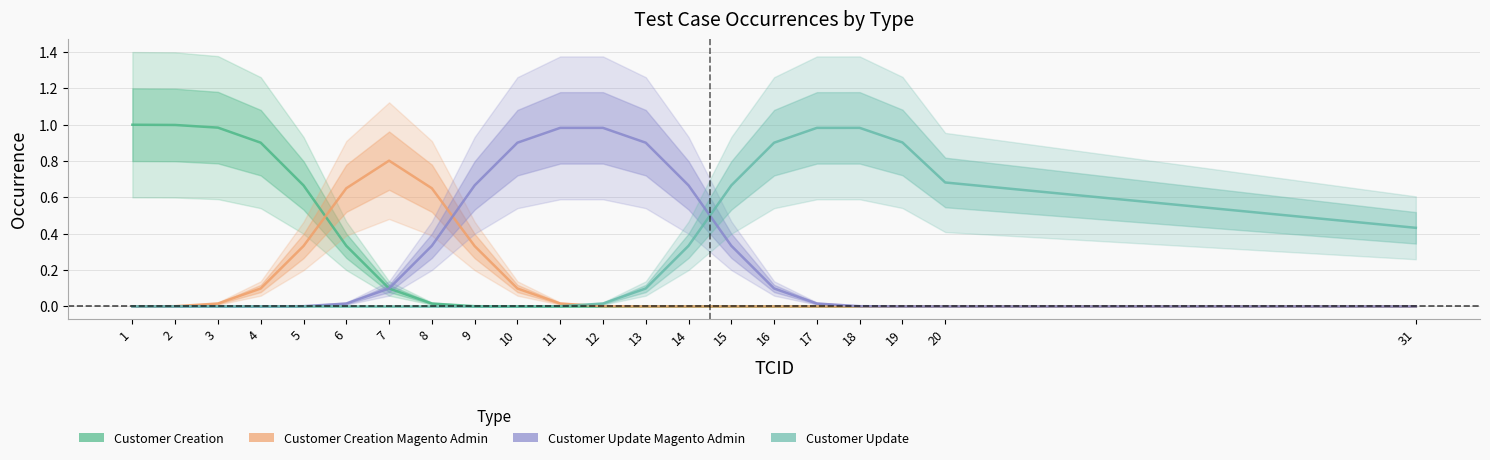

True or false: Customer Update Magento Admin has more than 2 points higher than both neighbors.

False